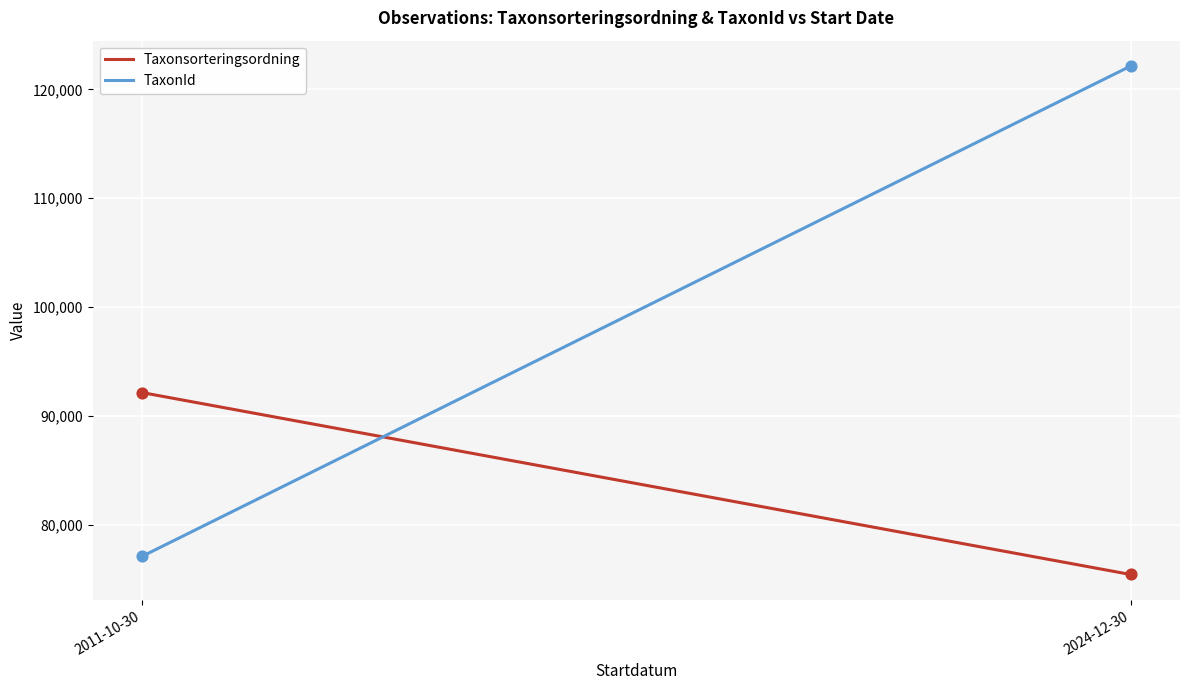

Which series reaches the minimum Y coordinate?

Taxonsorteringsordning